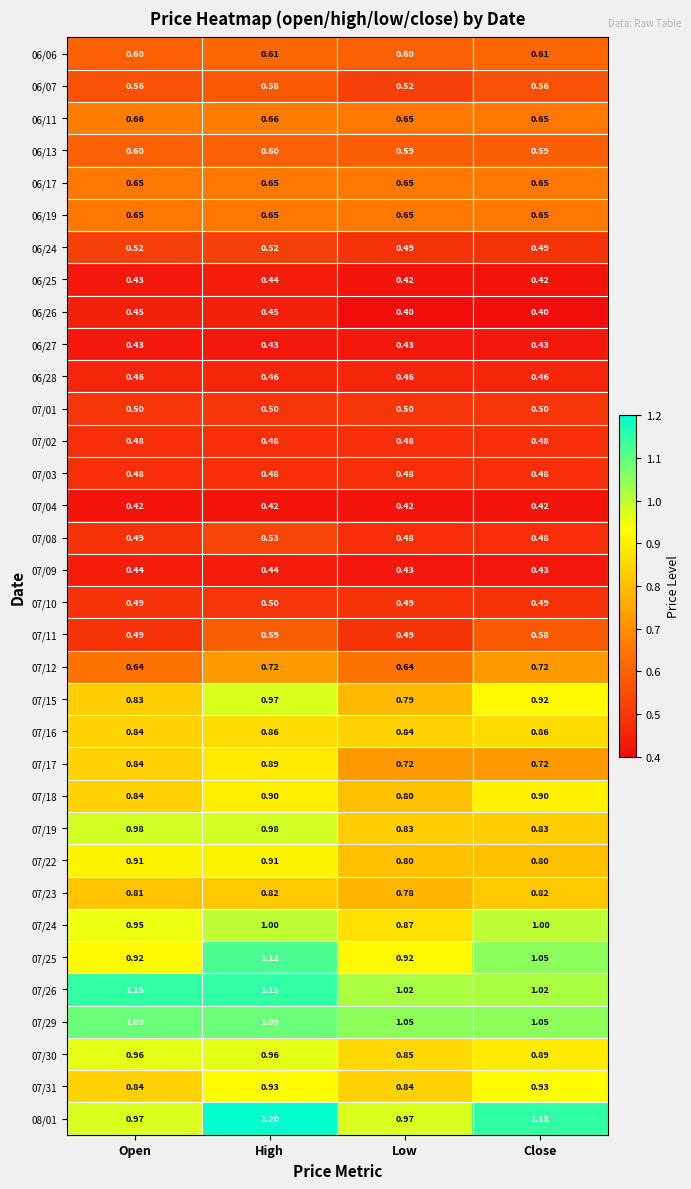

Which category has the highest value in the 07/10 series?

High